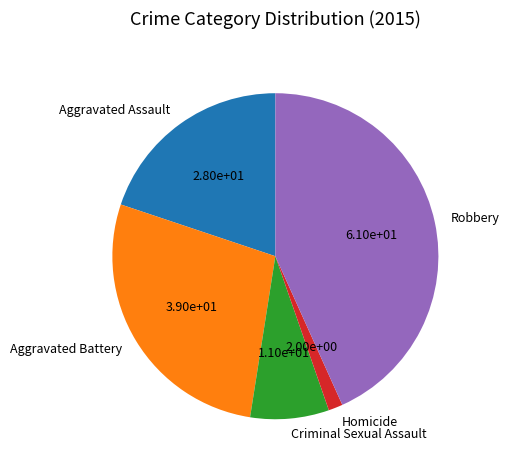

Rank the categories by value from lowest to highest.

Homicide, Criminal Sexual Assault, Aggravated Assault, Aggravated Battery, Robbery